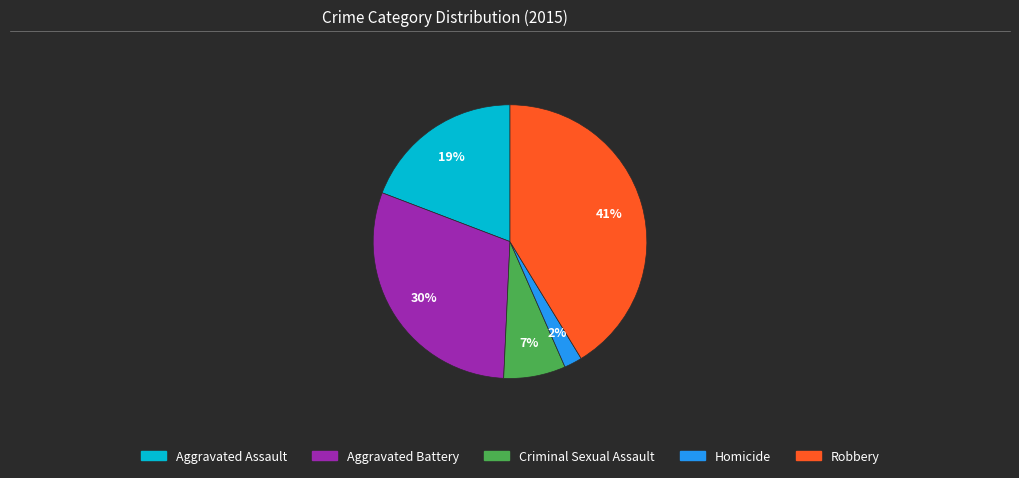

Is it true that Aggravated Assault is 19% of the pie?

True